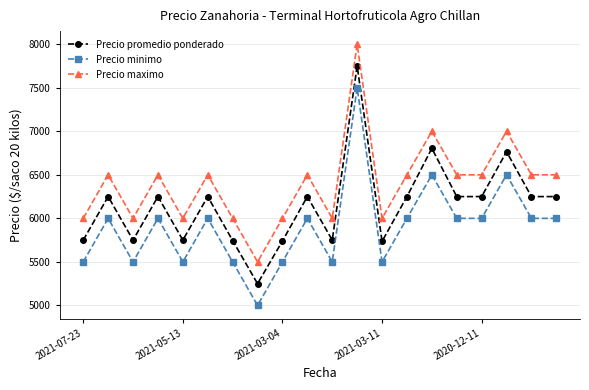

What is the average value of the Precio maximo series?

6400